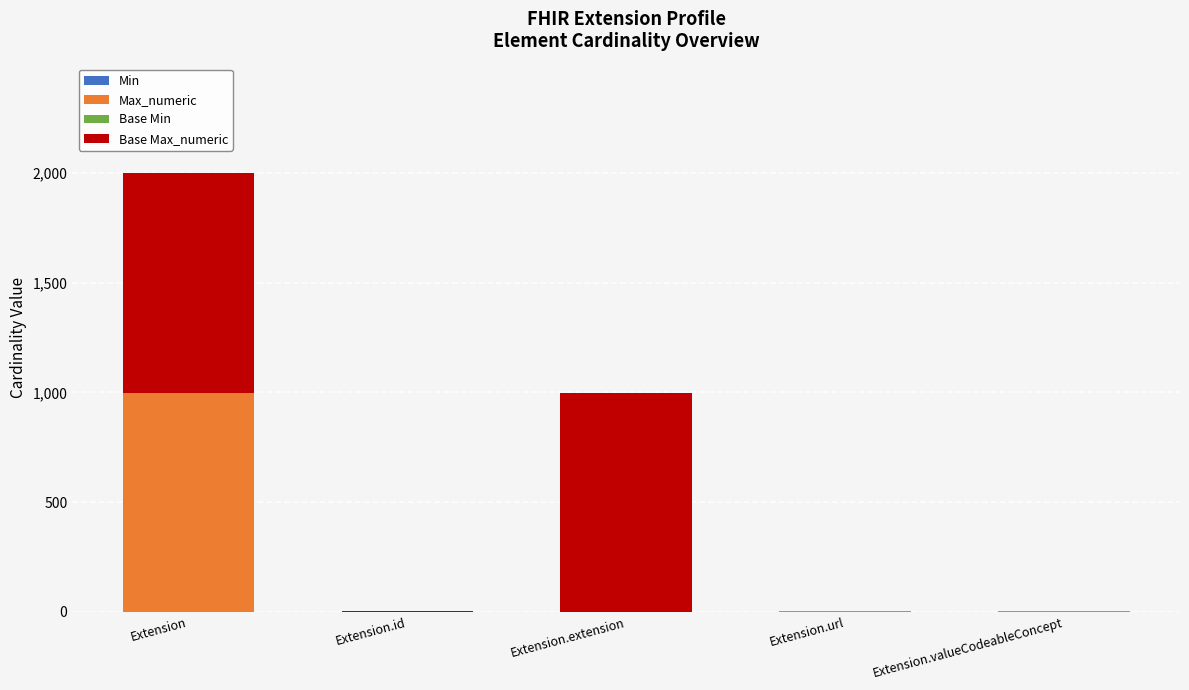

Are the bars horizontal?

No